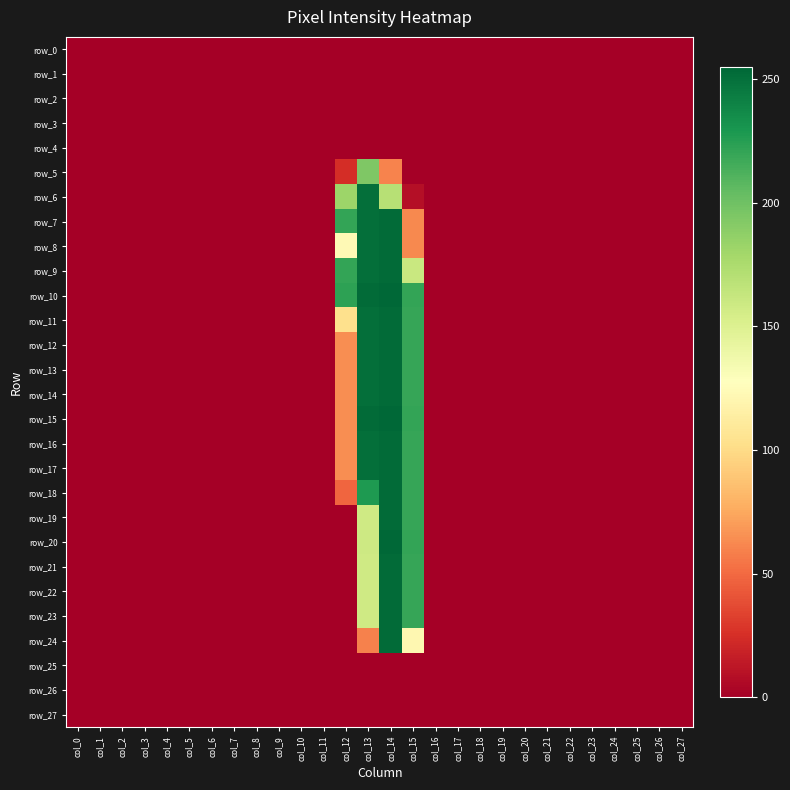

Is it true that row_7 equals 0 at col_4?

True